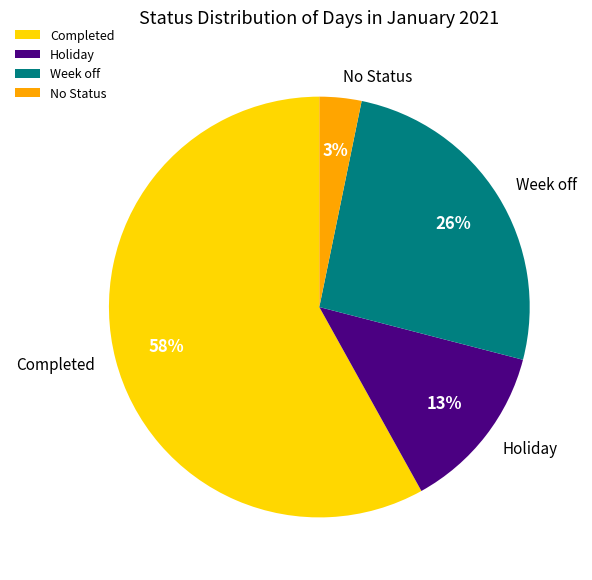

Is there a majority slice in this chart?

Yes